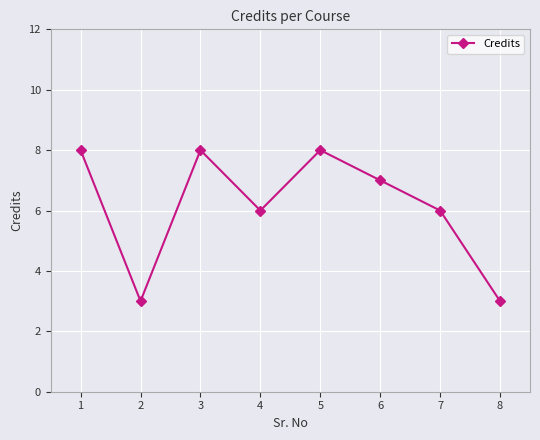

How many values are below 7?

4